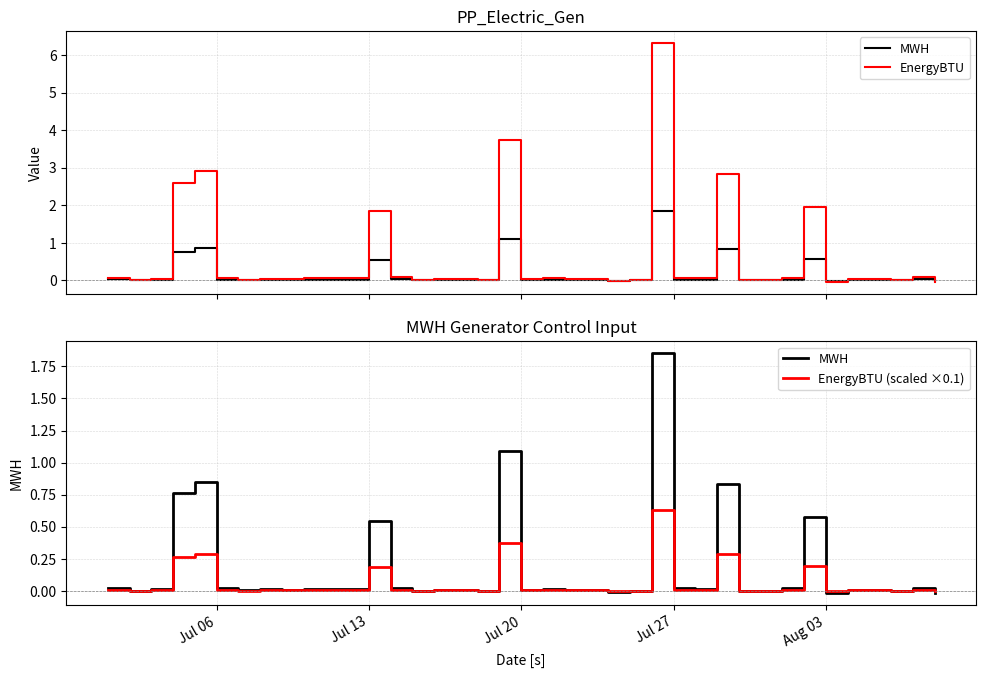

The value of MWH at 7 is 0.0. True or false?

False